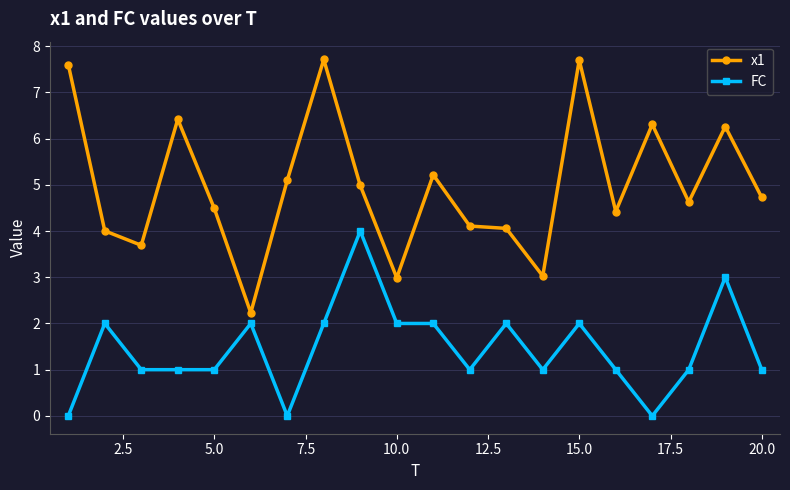

What are all the series names shown in the legend?

x1, FC